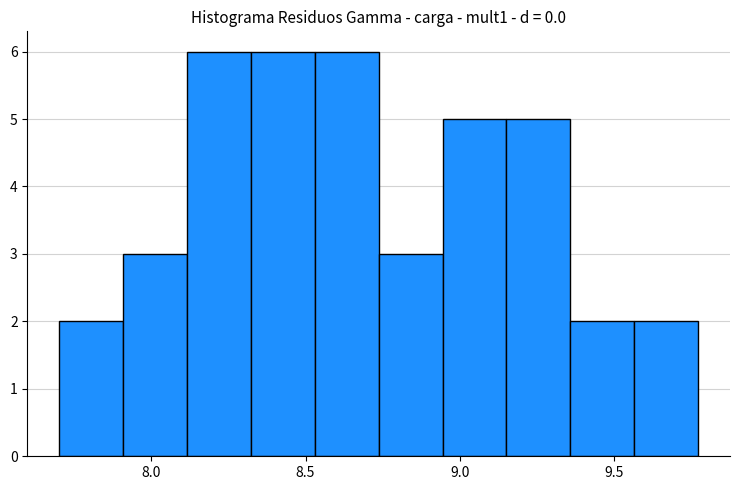

Reading left to right, list every bar in this chart as the range it spans on the x-axis followed by its height. Neither the bar edges nor the heights are printed on the chart, so give them approximately, as read against the axes.

7.70 to 7.90: 2
7.90 to 8.10: 3
8.10 to 8.30: 6
8.30 to 8.55: 6
8.55 to 8.75: 6
8.75 to 8.95: 3
8.95 to 9.15: 5
9.15 to 9.35: 5
9.35 to 9.55: 2
9.55 to 9.75: 2